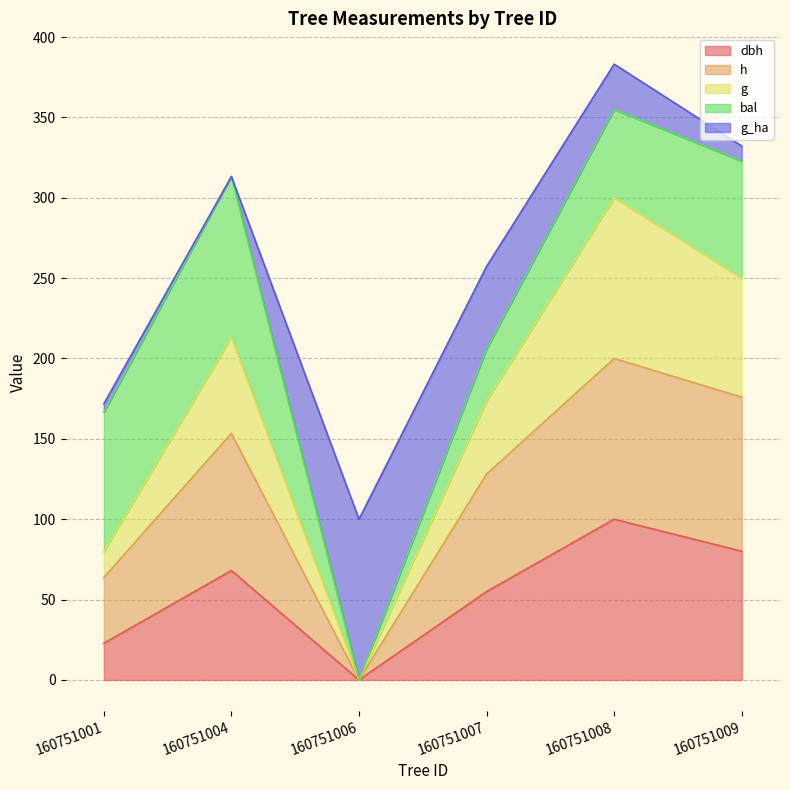

How many lines are shown in the chart?

5